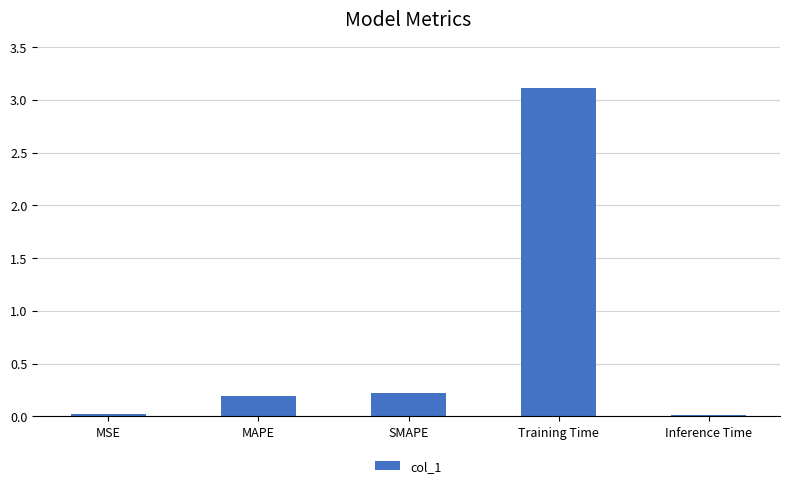

What is the greatest value displayed?

3.1